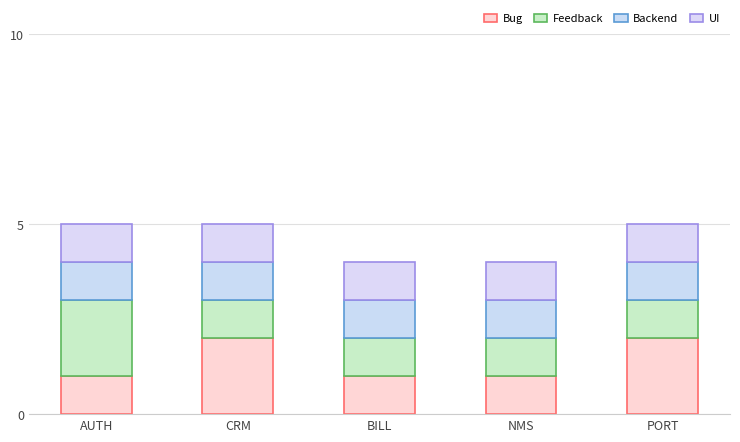

What are all the series names shown in the legend?

Bug, Feedback, Backend, UI